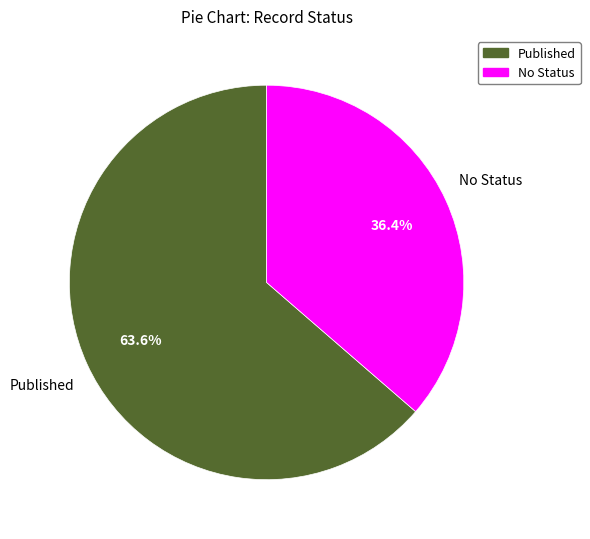

Does any single category account for the majority?

Yes